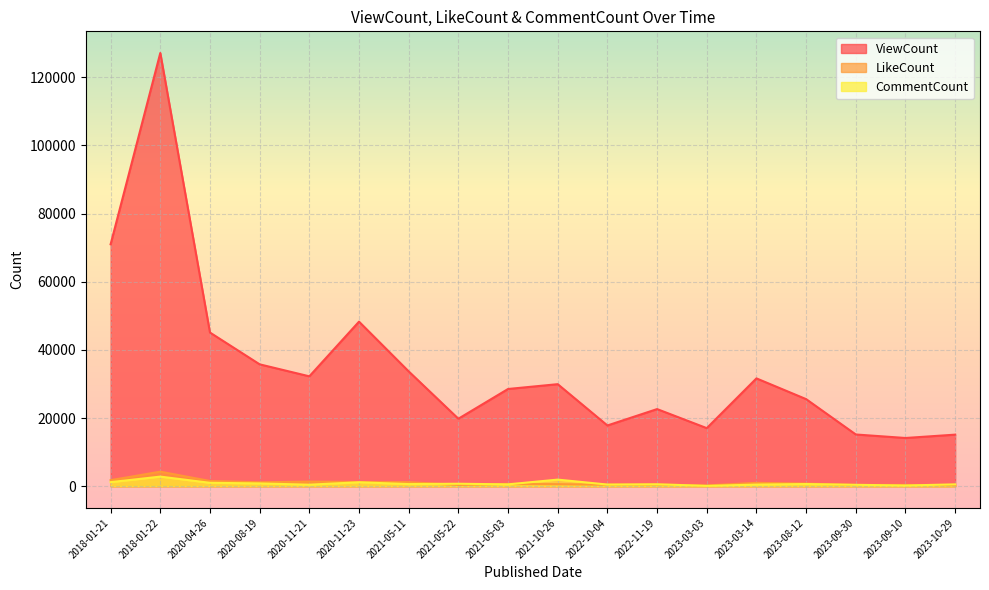

What is the difference between the highest and lowest values at 2023-09-10?

13940